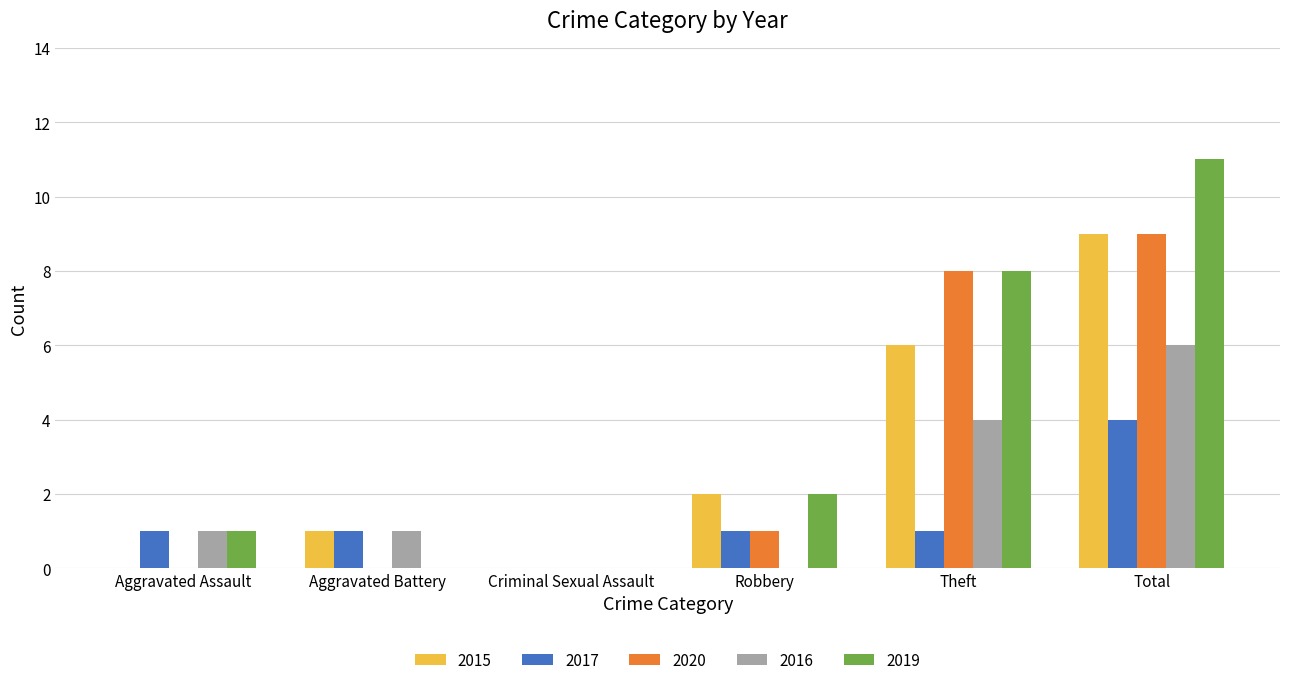

At which category does the chart reach its peak across all series?

Total